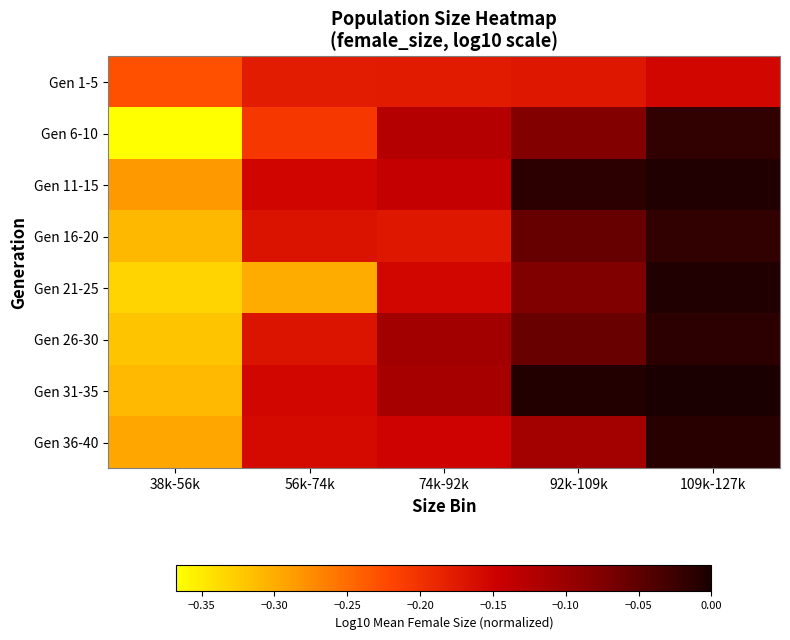

At how many categories does at least one series exceed 0?

1